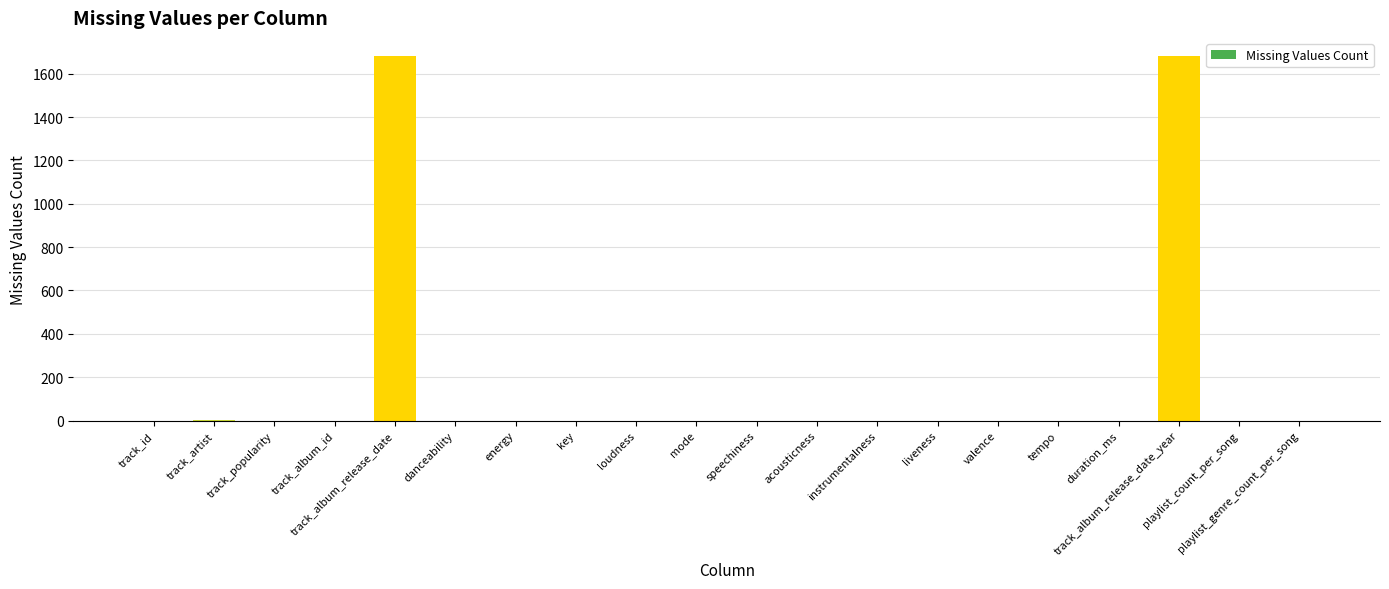

What is the greatest value displayed?

1681